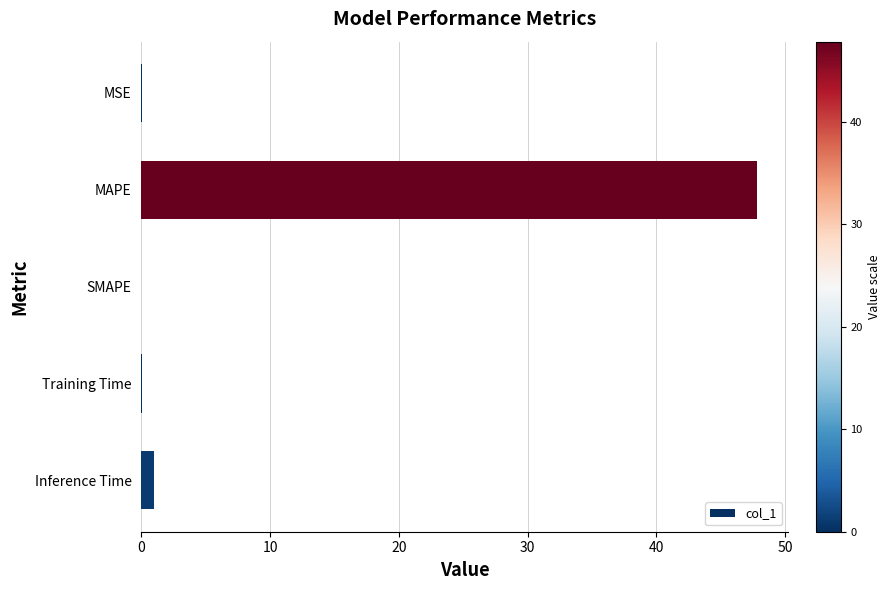

What is the sum of all values?

49.0